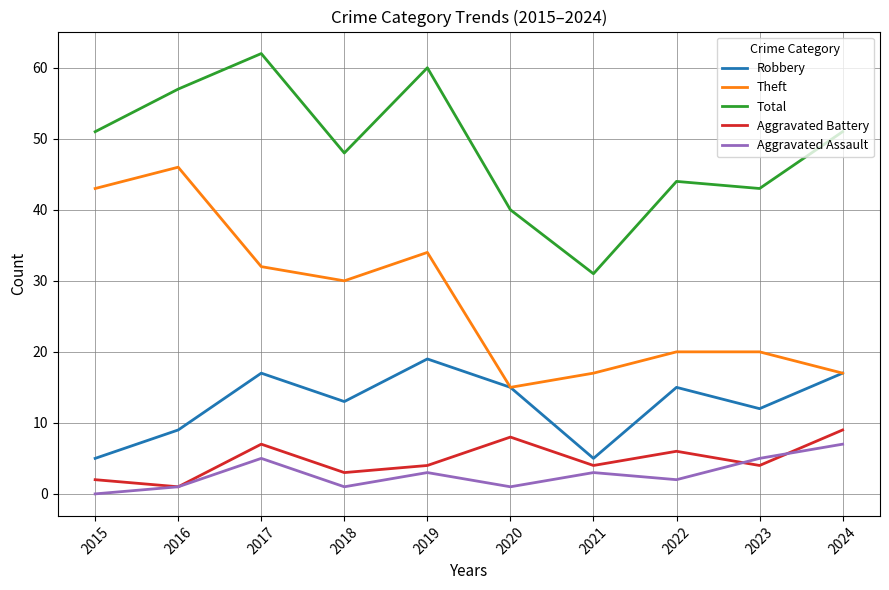

Read the Aggravated Assault value at 2017.

5